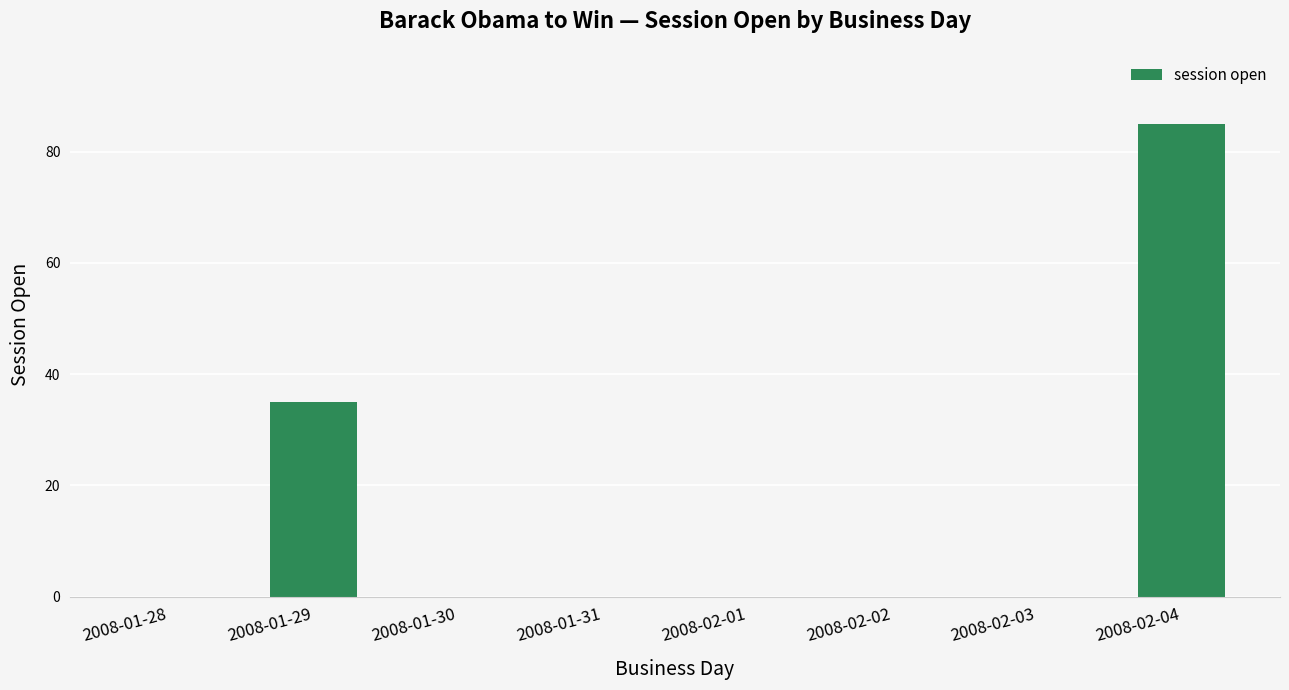

Which category has the highest value across all series?

2008-02-04